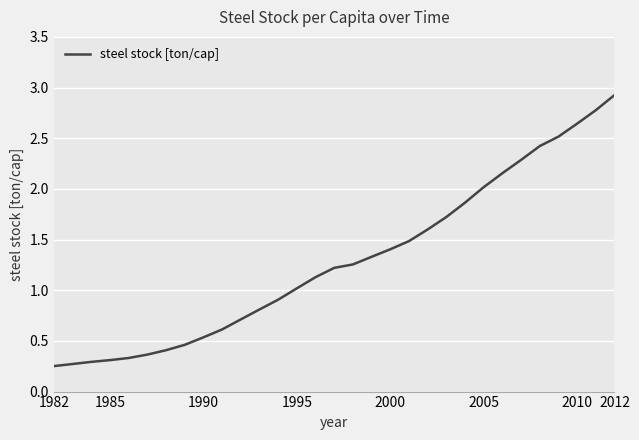

How many series are shown in this chart?

1